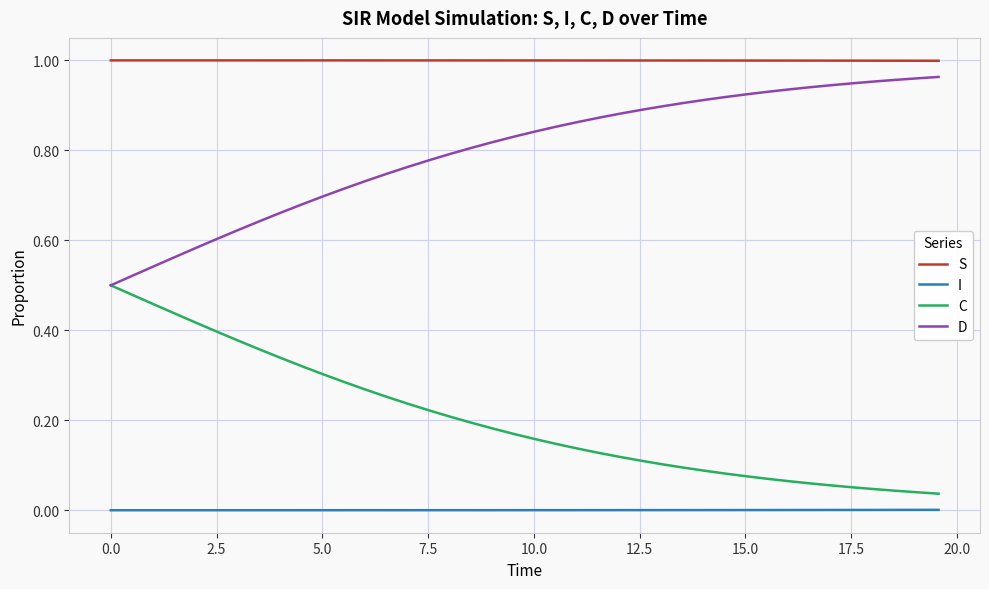

True or false: S and C intersect in this chart.

False